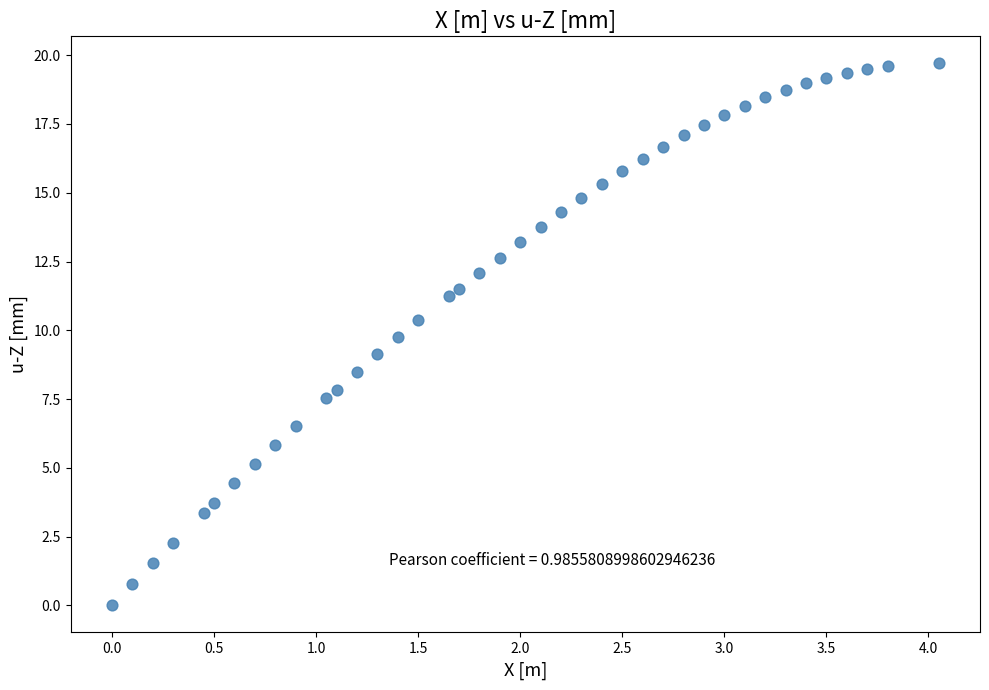

What is the range of X values (max minus min)?

4.1